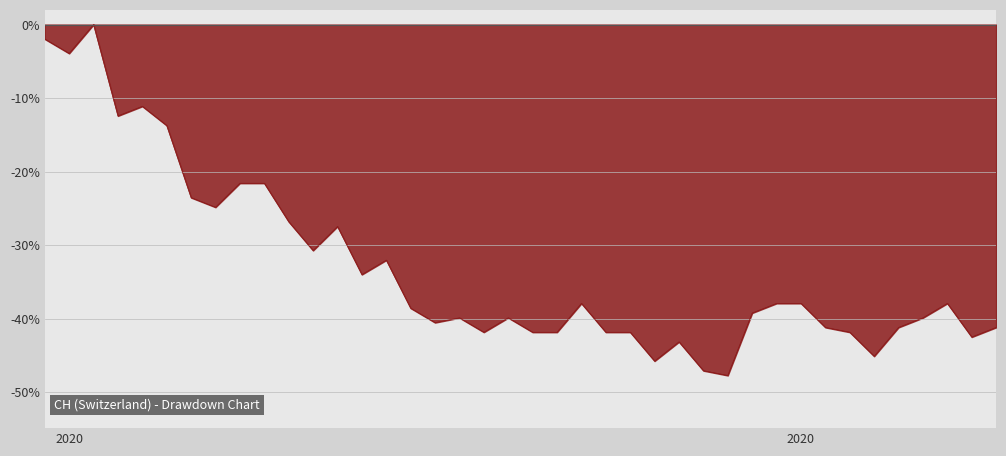

What is the difference between the maximum and minimum values?

47.7